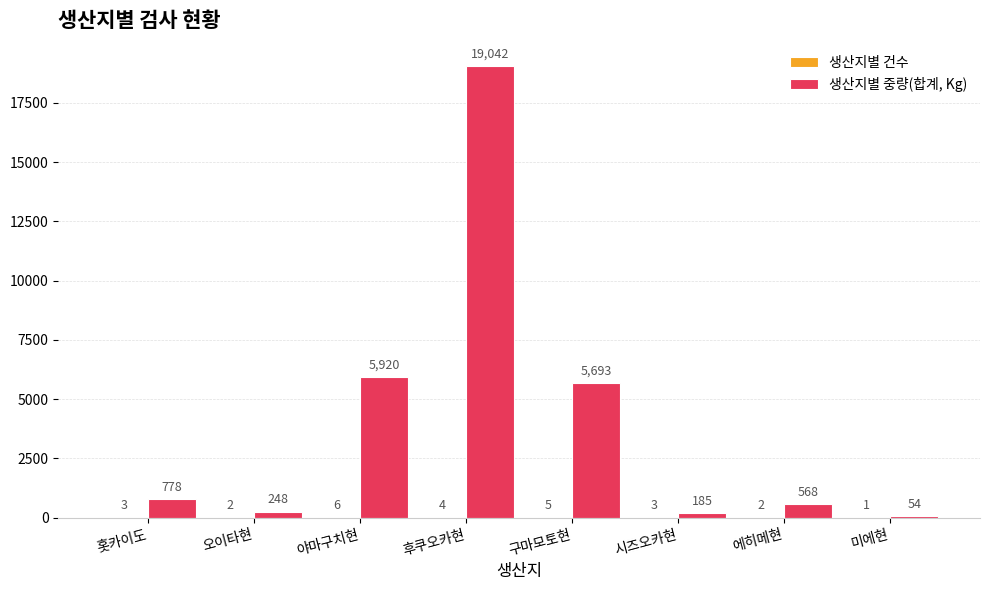

Does the chart contain stacked bars?

No